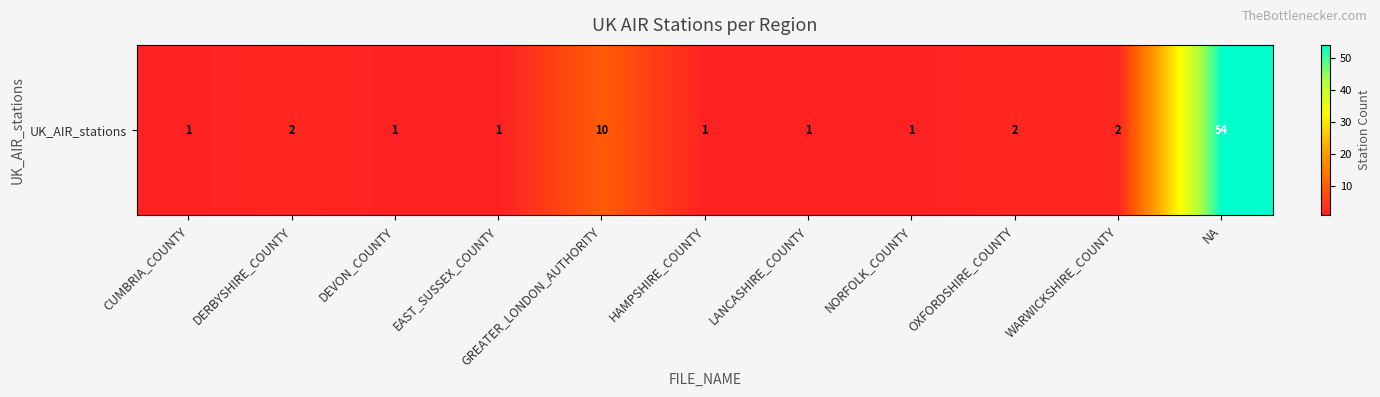

The chart shows a value of 54 at NA. True or false?

True